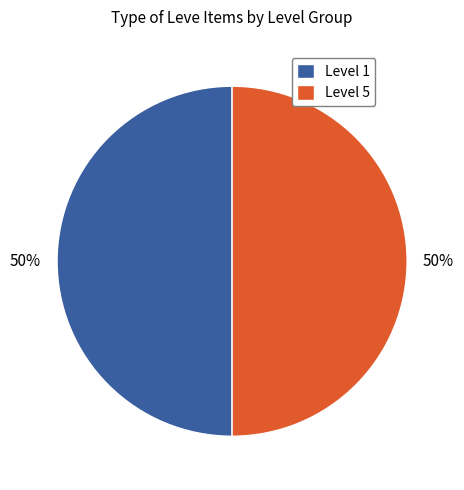

What is the ratio of the value at Level 1 to the value at Level 5?

1.0